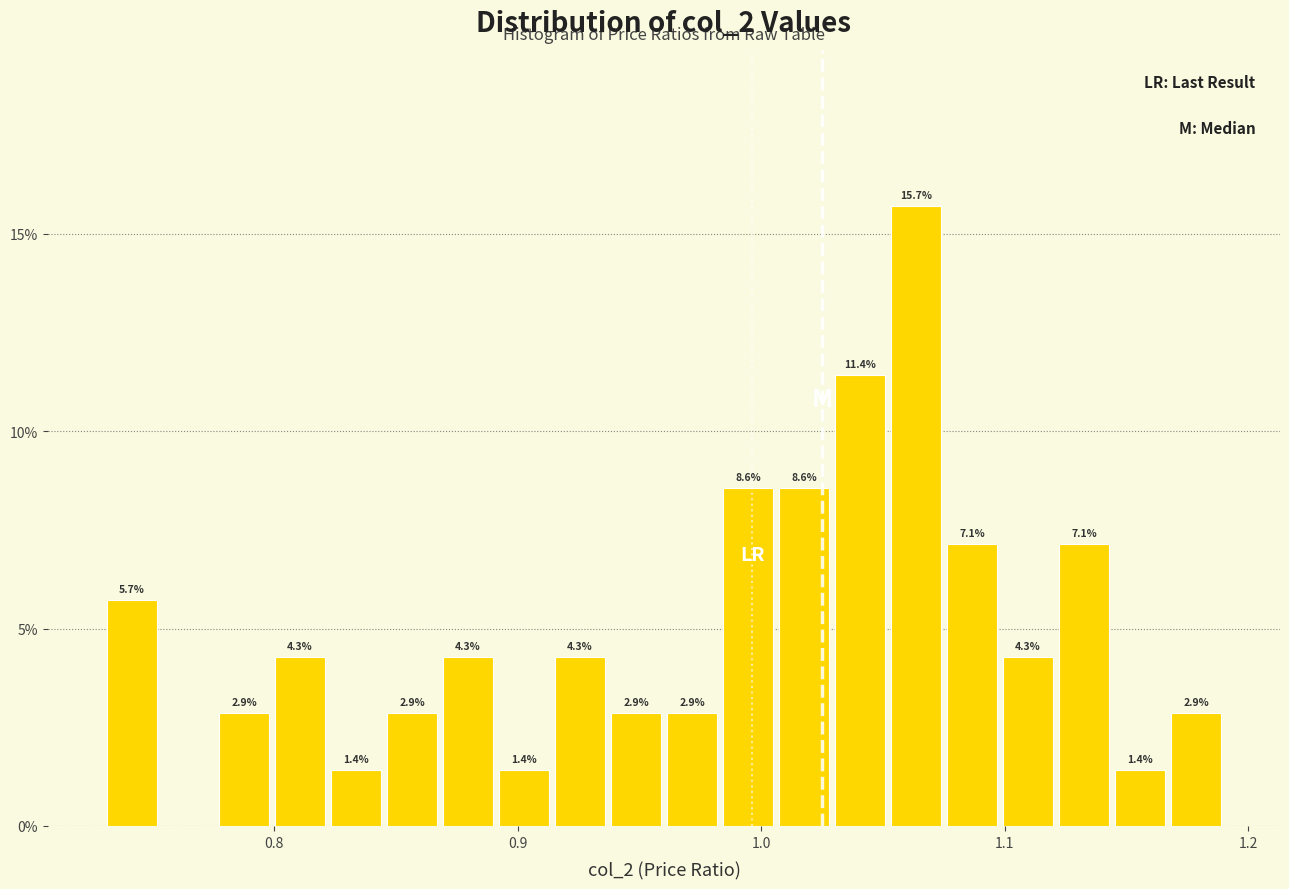

Around what value on the x-axis is the tallest bar? Give the approximate position of its centre, as read against the axis.

1.06